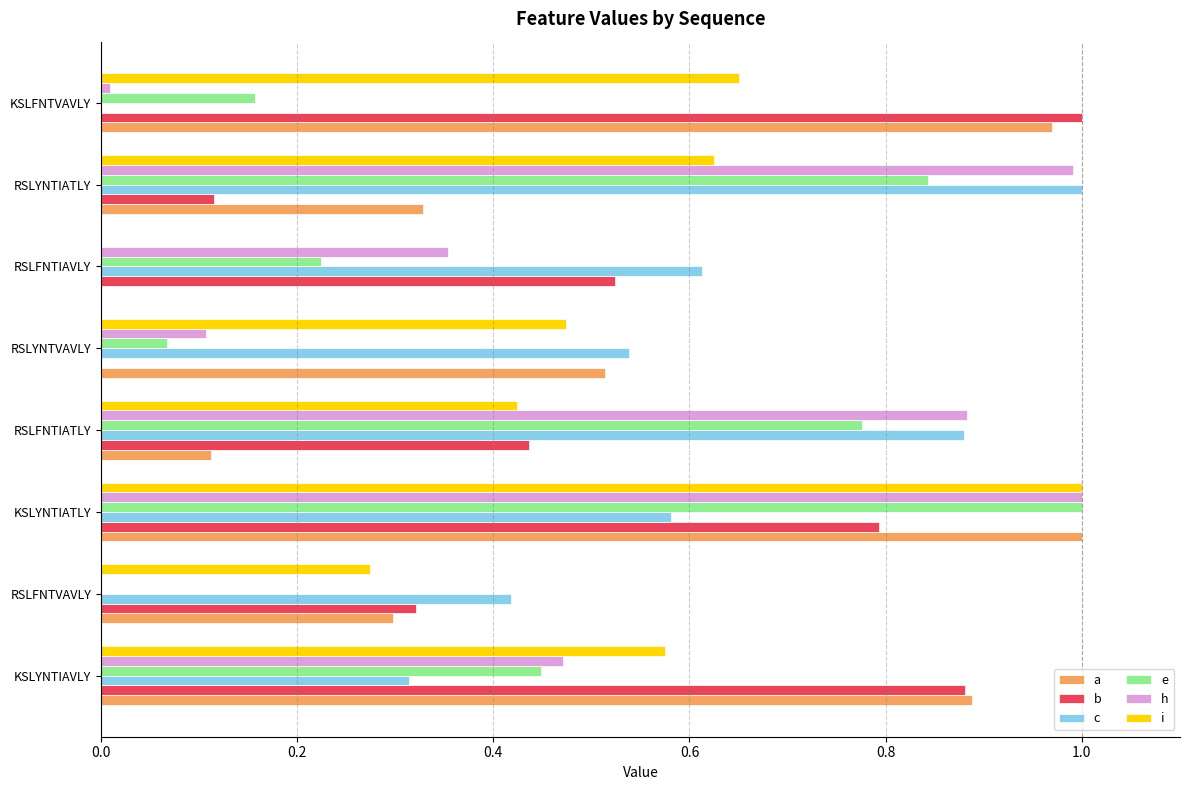

The value of c at KSLFNTVAVLY is 0.0. True or false?

True